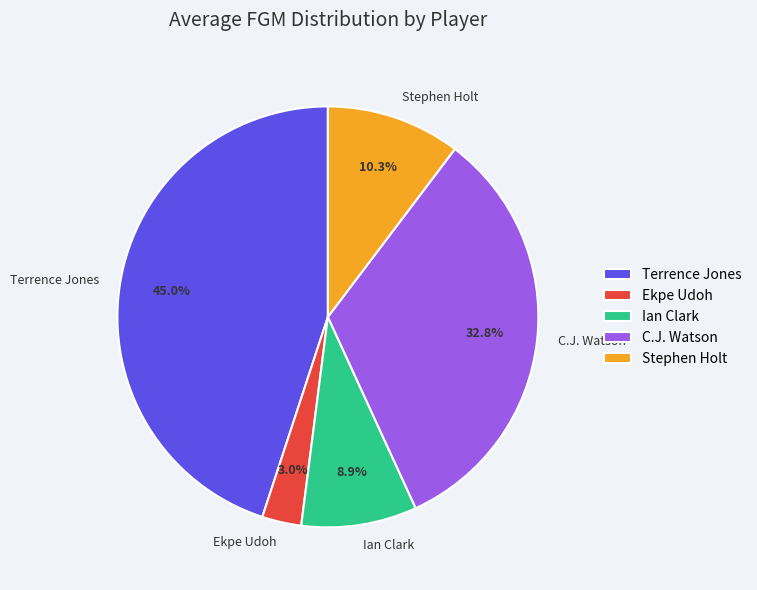

To the nearest percent, what portion does Ekpe Udoh represent?

3%